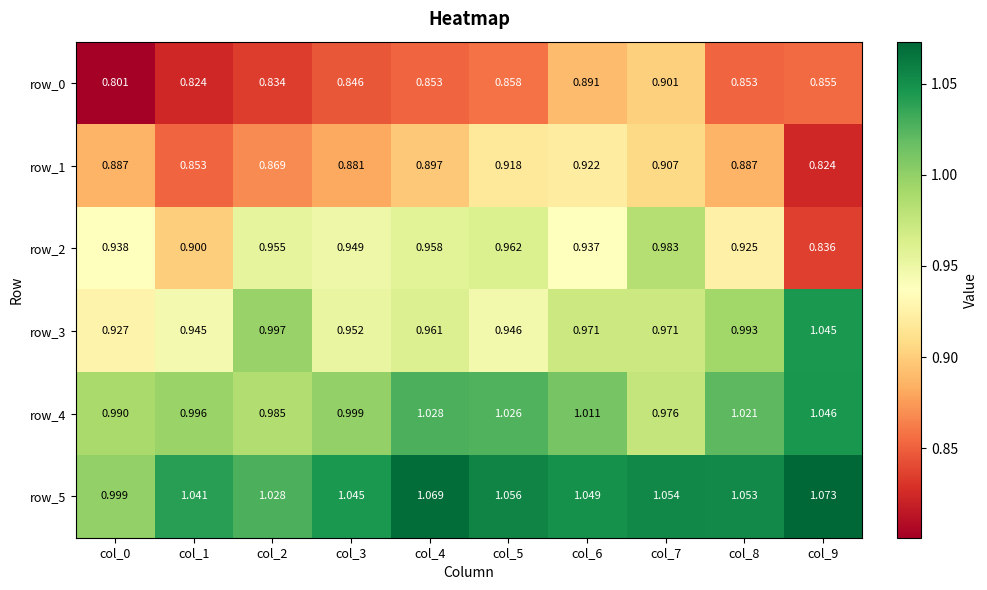

What is the sum of the row_0 values at col_5 and col_9?

1.7